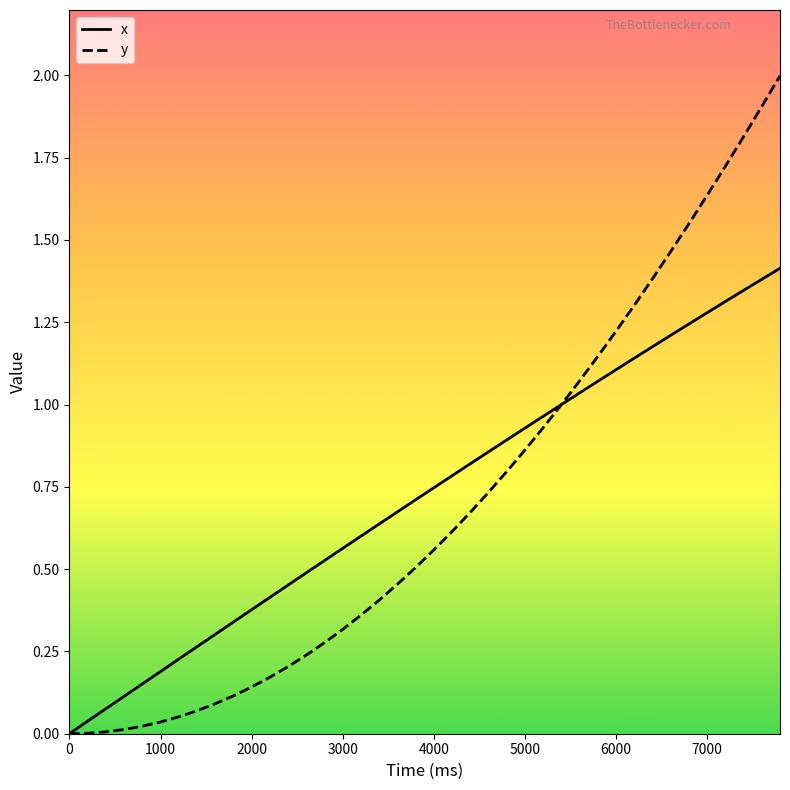

Which series has the widest spread of values?

y